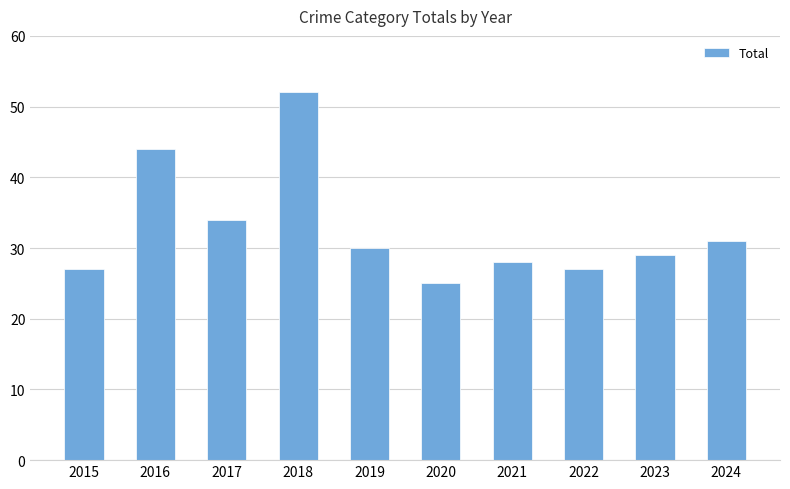

Which category has the highest value across all series?

2018